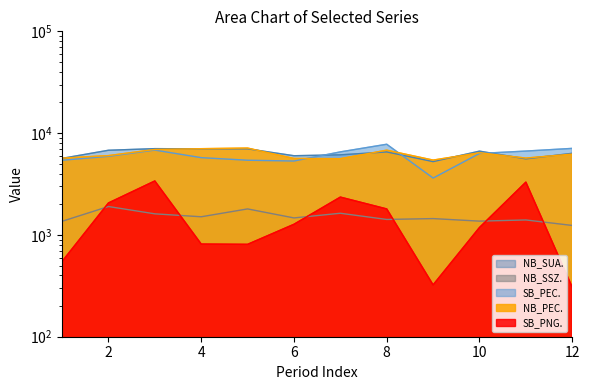

Which series has the largest total across all categories?

NB_SUA.